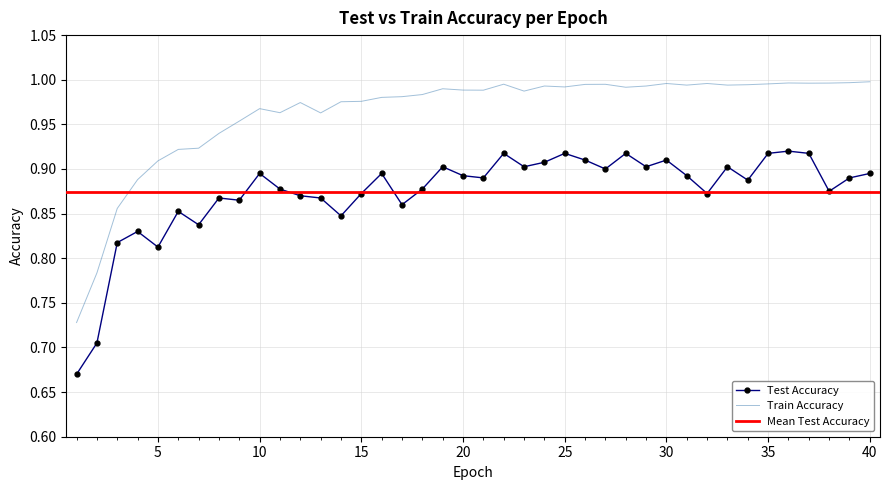

Where is the first local minimum for test_accuracy?

5